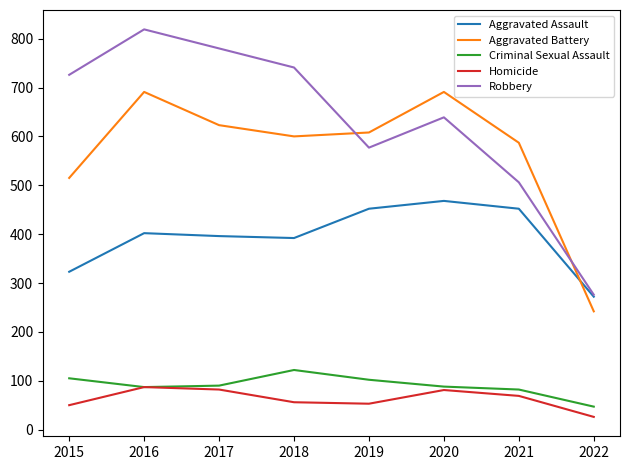

Rank the series by their maximum value, from highest to lowest.

Robbery, Aggravated Battery, Aggravated Assault, Criminal Sexual Assault, Homicide